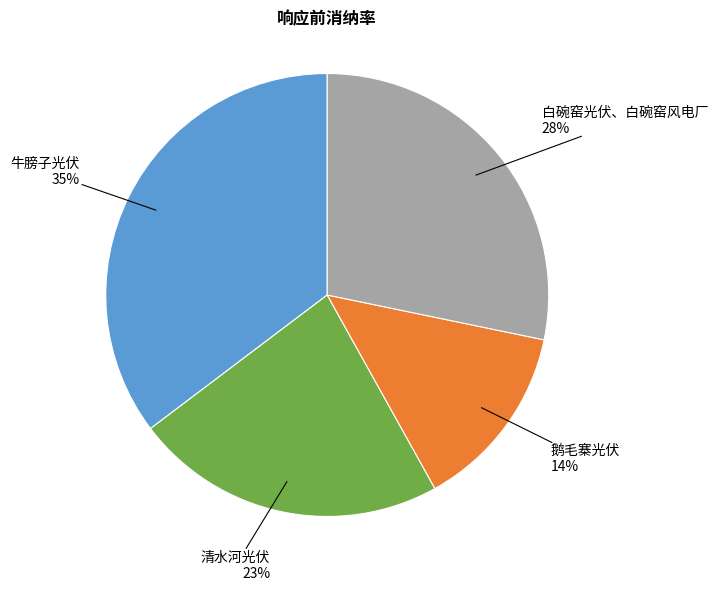

To the nearest percent, what is the average slice percentage?

25%